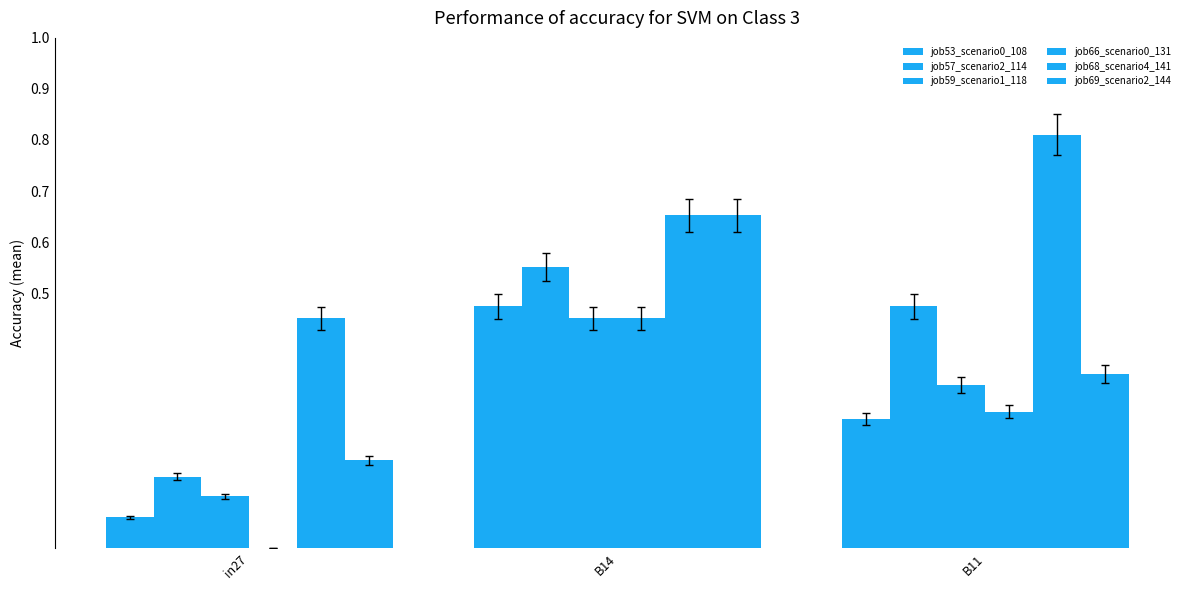

Are the bars grouped side by side (vs. stacked)?

Yes